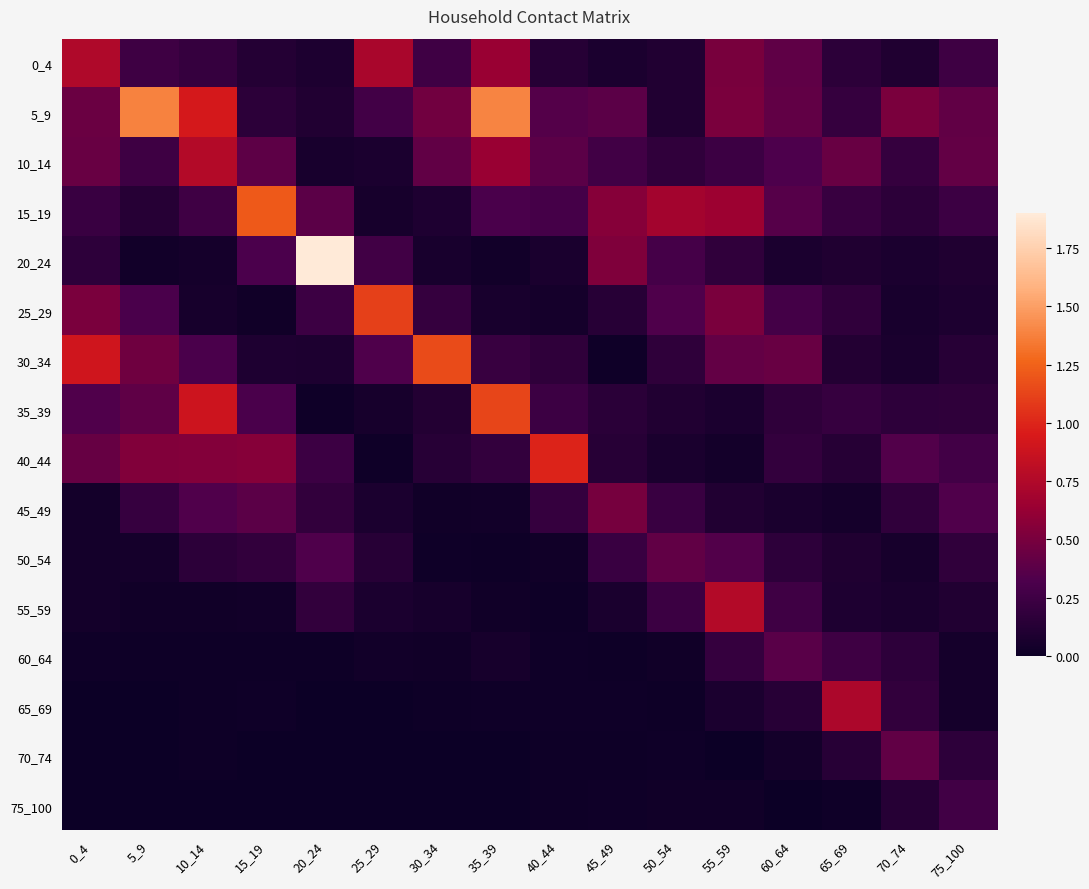

Reading right to left, list all the values displayed in this chart.

0_4: 75_100=0.2	70_74=0.1	65_69=0.2	60_64=0.4	55_59=0.5	50_54=0.1	45_49=0.1	40_44=0.1	35_39=0.6	30_34=0.3	25_29=0.7	20_24=0.1	15_19=0.1	10_14=0.2	5_9=0.3	0_4=0.7
5_9: 75_100=0.4	70_74=0.5	65_69=0.2	60_64=0.4	55_59=0.5	50_54=0.1	45_49=0.4	40_44=0.4	35_39=1.4	30_34=0.5	25_29=0.3	20_24=0.1	15_19=0.2	10_14=0.9	5_9=1.4	0_4=0.4
10_14: 75_100=0.4	70_74=0.2	65_69=0.4	60_64=0.3	55_59=0.2	50_54=0.2	45_49=0.3	40_44=0.4	35_39=0.6	30_34=0.4	25_29=0.1	20_24=0.1	15_19=0.4	10_14=0.8	5_9=0.2	0_4=0.4
15_19: 75_100=0.2	70_74=0.2	65_69=0.2	60_64=0.4	55_59=0.7	50_54=0.7	45_49=0.6	40_44=0.3	35_39=0.3	30_34=0.1	25_29=0.1	20_24=0.4	15_19=1.2	10_14=0.3	5_9=0.1	0_4=0.2
20_24: 75_100=0.1	70_74=0.1	65_69=0.1	60_64=0.1	55_59=0.2	50_54=0.3	45_49=0.5	40_44=0.1	35_39=0.0	30_34=0.1	25_29=0.3	20_24=1.9	15_19=0.3	10_14=0.0	5_9=0.0	0_4=0.2
25_29: 75_100=0.1	70_74=0.1	65_69=0.2	60_64=0.3	55_59=0.5	50_54=0.3	45_49=0.1	40_44=0.1	35_39=0.1	30_34=0.2	25_29=1.1	20_24=0.2	15_19=0.0	10_14=0.1	5_9=0.3	0_4=0.5
30_34: 75_100=0.1	70_74=0.1	65_69=0.1	60_64=0.4	55_59=0.4	50_54=0.2	45_49=0.0	40_44=0.2	35_39=0.2	30_34=1.2	25_29=0.3	20_24=0.1	15_19=0.1	10_14=0.3	5_9=0.5	0_4=0.9
35_39: 75_100=0.2	70_74=0.2	65_69=0.2	60_64=0.2	55_59=0.1	50_54=0.1	45_49=0.1	40_44=0.2	35_39=1.1	30_34=0.1	25_29=0.1	20_24=0.0	15_19=0.3	10_14=0.9	5_9=0.4	0_4=0.3
40_44: 75_100=0.3	70_74=0.3	65_69=0.1	60_64=0.2	55_59=0.0	50_54=0.1	45_49=0.1	40_44=1.0	35_39=0.2	30_34=0.1	25_29=0.0	20_24=0.2	15_19=0.6	10_14=0.5	5_9=0.5	0_4=0.4
45_49: 75_100=0.3	70_74=0.2	65_69=0.0	60_64=0.1	55_59=0.1	50_54=0.2	45_49=0.5	40_44=0.2	35_39=0.0	30_34=0.0	25_29=0.1	20_24=0.2	15_19=0.4	10_14=0.3	5_9=0.2	0_4=0.0
50_54: 75_100=0.2	70_74=0.1	65_69=0.1	60_64=0.2	55_59=0.3	50_54=0.4	45_49=0.2	40_44=0.0	35_39=0.0	30_34=0.0	25_29=0.1	20_24=0.3	15_19=0.2	10_14=0.2	5_9=0.0	0_4=0.0
55_59: 75_100=0.1	70_74=0.1	65_69=0.1	60_64=0.3	55_59=0.8	50_54=0.2	45_49=0.1	40_44=0.0	35_39=0.0	30_34=0.1	25_29=0.1	20_24=0.2	15_19=0.0	10_14=0.0	5_9=0.0	0_4=0.0
60_64: 75_100=0.0	70_74=0.2	65_69=0.2	60_64=0.4	55_59=0.2	50_54=0.0	45_49=0.0	40_44=0.0	35_39=0.1	30_34=0.0	25_29=0.0	20_24=0.0	15_19=0.0	10_14=0.0	5_9=0.0	0_4=0.0
65_69: 75_100=0.0	70_74=0.2	65_69=0.7	60_64=0.1	55_59=0.1	50_54=0.0	45_49=0.0	40_44=0.0	35_39=0.0	30_34=0.0	25_29=0.0	20_24=0.0	15_19=0.0	10_14=0.0	5_9=0.0	0_4=0.0
70_74: 75_100=0.2	70_74=0.4	65_69=0.1	60_64=0.0	55_59=0.0	50_54=0.0	45_49=0.0	40_44=0.0	35_39=0.0	30_34=0.0	25_29=0.0	20_24=0.0	15_19=0.0	10_14=0.0	5_9=0.0	0_4=0.0
75_100: 75_100=0.3	70_74=0.1	65_69=0.0	60_64=0.0	55_59=0.0	50_54=0.0	45_49=0.0	40_44=0.0	35_39=0.0	30_34=0.0	25_29=0.0	20_24=0.0	15_19=0.0	10_14=0.0	5_9=0.0	0_4=0.0